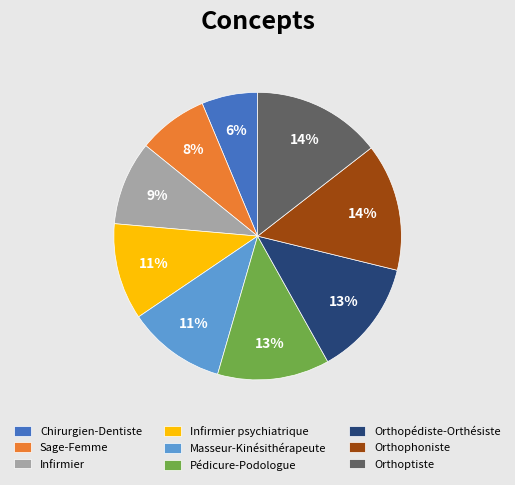

How many slices are in this pie chart?

9